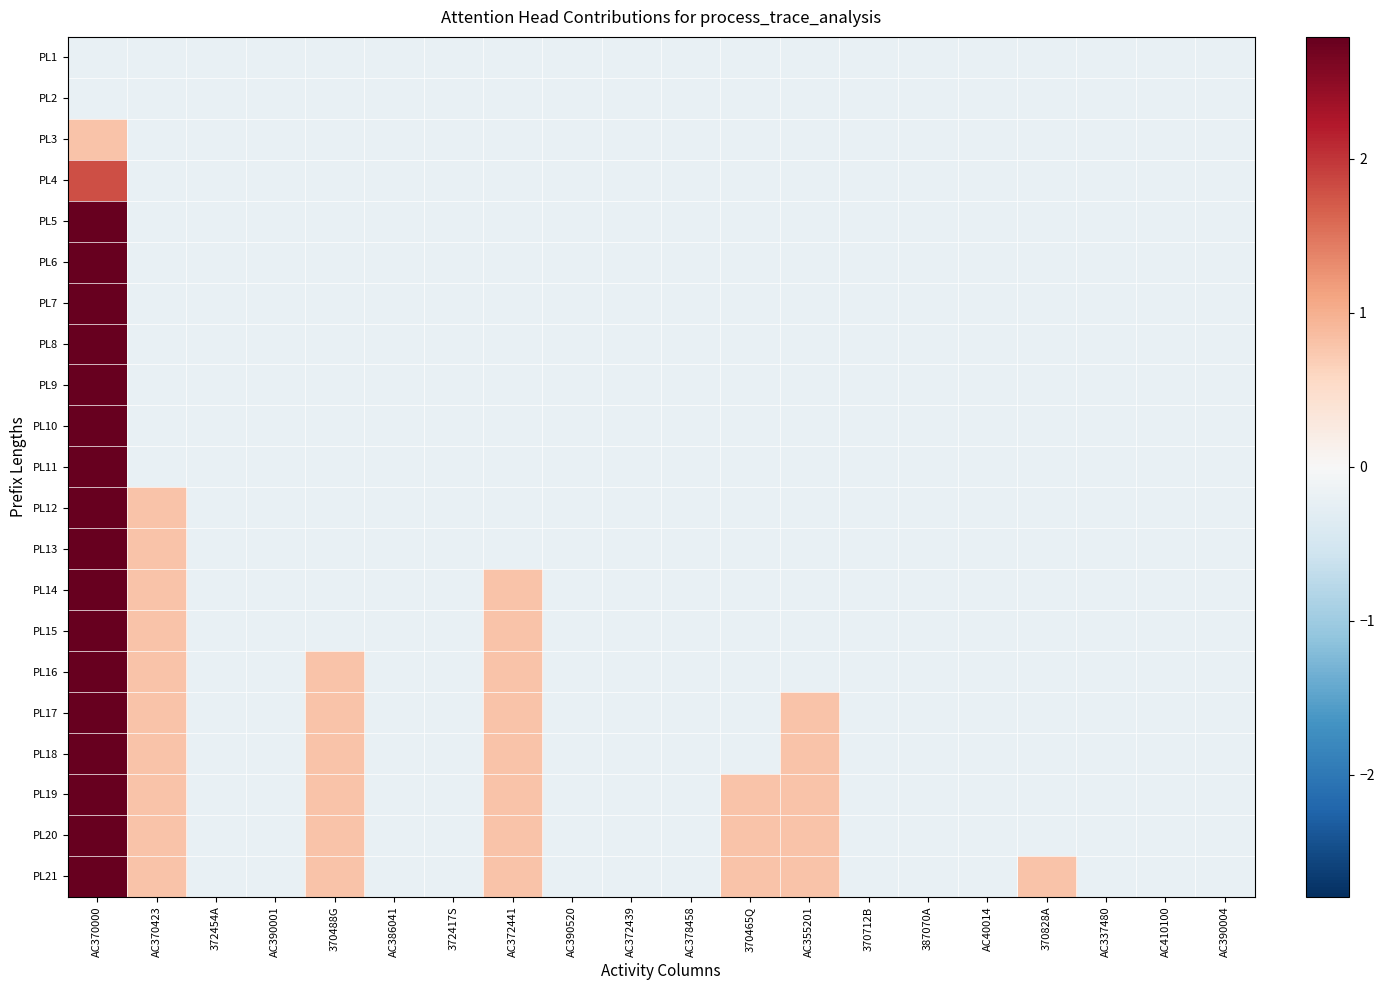

Reading left to right, what are all the values shown in this chart?

PL1: AC370000=-0.2	AC370423=-0.2	372454A=-0.2	AC390001=-0.2	370488G=-0.2	AC386041=-0.2	372417S=-0.2	AC372441=-0.2	AC390520=-0.2	AC372439=-0.2	AC378458=-0.2	370465Q=-0.2	AC355201=-0.2	370712B=-0.2	387070A=-0.2	AC40014=-0.2	370828A=-0.2	AC337480=-0.2	AC410100=-0.2	AC390004=-0.2
PL2: AC370000=-0.2	AC370423=-0.2	372454A=-0.2	AC390001=-0.2	370488G=-0.2	AC386041=-0.2	372417S=-0.2	AC372441=-0.2	AC390520=-0.2	AC372439=-0.2	AC378458=-0.2	370465Q=-0.2	AC355201=-0.2	370712B=-0.2	387070A=-0.2	AC40014=-0.2	370828A=-0.2	AC337480=-0.2	AC410100=-0.2	AC390004=-0.2
PL3: AC370000=0.8	AC370423=-0.2	372454A=-0.2	AC390001=-0.2	370488G=-0.2	AC386041=-0.2	372417S=-0.2	AC372441=-0.2	AC390520=-0.2	AC372439=-0.2	AC378458=-0.2	370465Q=-0.2	AC355201=-0.2	370712B=-0.2	387070A=-0.2	AC40014=-0.2	370828A=-0.2	AC337480=-0.2	AC410100=-0.2	AC390004=-0.2
PL4: AC370000=1.8	AC370423=-0.2	372454A=-0.2	AC390001=-0.2	370488G=-0.2	AC386041=-0.2	372417S=-0.2	AC372441=-0.2	AC390520=-0.2	AC372439=-0.2	AC378458=-0.2	370465Q=-0.2	AC355201=-0.2	370712B=-0.2	387070A=-0.2	AC40014=-0.2	370828A=-0.2	AC337480=-0.2	AC410100=-0.2	AC390004=-0.2
PL5: AC370000=2.8	AC370423=-0.2	372454A=-0.2	AC390001=-0.2	370488G=-0.2	AC386041=-0.2	372417S=-0.2	AC372441=-0.2	AC390520=-0.2	AC372439=-0.2	AC378458=-0.2	370465Q=-0.2	AC355201=-0.2	370712B=-0.2	387070A=-0.2	AC40014=-0.2	370828A=-0.2	AC337480=-0.2	AC410100=-0.2	AC390004=-0.2
PL6: AC370000=2.8	AC370423=-0.2	372454A=-0.2	AC390001=-0.2	370488G=-0.2	AC386041=-0.2	372417S=-0.2	AC372441=-0.2	AC390520=-0.2	AC372439=-0.2	AC378458=-0.2	370465Q=-0.2	AC355201=-0.2	370712B=-0.2	387070A=-0.2	AC40014=-0.2	370828A=-0.2	AC337480=-0.2	AC410100=-0.2	AC390004=-0.2
PL7: AC370000=2.8	AC370423=-0.2	372454A=-0.2	AC390001=-0.2	370488G=-0.2	AC386041=-0.2	372417S=-0.2	AC372441=-0.2	AC390520=-0.2	AC372439=-0.2	AC378458=-0.2	370465Q=-0.2	AC355201=-0.2	370712B=-0.2	387070A=-0.2	AC40014=-0.2	370828A=-0.2	AC337480=-0.2	AC410100=-0.2	AC390004=-0.2
PL8: AC370000=2.8	AC370423=-0.2	372454A=-0.2	AC390001=-0.2	370488G=-0.2	AC386041=-0.2	372417S=-0.2	AC372441=-0.2	AC390520=-0.2	AC372439=-0.2	AC378458=-0.2	370465Q=-0.2	AC355201=-0.2	370712B=-0.2	387070A=-0.2	AC40014=-0.2	370828A=-0.2	AC337480=-0.2	AC410100=-0.2	AC390004=-0.2
PL9: AC370000=2.8	AC370423=-0.2	372454A=-0.2	AC390001=-0.2	370488G=-0.2	AC386041=-0.2	372417S=-0.2	AC372441=-0.2	AC390520=-0.2	AC372439=-0.2	AC378458=-0.2	370465Q=-0.2	AC355201=-0.2	370712B=-0.2	387070A=-0.2	AC40014=-0.2	370828A=-0.2	AC337480=-0.2	AC410100=-0.2	AC390004=-0.2
PL10: AC370000=2.8	AC370423=-0.2	372454A=-0.2	AC390001=-0.2	370488G=-0.2	AC386041=-0.2	372417S=-0.2	AC372441=-0.2	AC390520=-0.2	AC372439=-0.2	AC378458=-0.2	370465Q=-0.2	AC355201=-0.2	370712B=-0.2	387070A=-0.2	AC40014=-0.2	370828A=-0.2	AC337480=-0.2	AC410100=-0.2	AC390004=-0.2
PL11: AC370000=2.8	AC370423=-0.2	372454A=-0.2	AC390001=-0.2	370488G=-0.2	AC386041=-0.2	372417S=-0.2	AC372441=-0.2	AC390520=-0.2	AC372439=-0.2	AC378458=-0.2	370465Q=-0.2	AC355201=-0.2	370712B=-0.2	387070A=-0.2	AC40014=-0.2	370828A=-0.2	AC337480=-0.2	AC410100=-0.2	AC390004=-0.2
PL12: AC370000=2.8	AC370423=0.8	372454A=-0.2	AC390001=-0.2	370488G=-0.2	AC386041=-0.2	372417S=-0.2	AC372441=-0.2	AC390520=-0.2	AC372439=-0.2	AC378458=-0.2	370465Q=-0.2	AC355201=-0.2	370712B=-0.2	387070A=-0.2	AC40014=-0.2	370828A=-0.2	AC337480=-0.2	AC410100=-0.2	AC390004=-0.2
PL13: AC370000=2.8	AC370423=0.8	372454A=-0.2	AC390001=-0.2	370488G=-0.2	AC386041=-0.2	372417S=-0.2	AC372441=-0.2	AC390520=-0.2	AC372439=-0.2	AC378458=-0.2	370465Q=-0.2	AC355201=-0.2	370712B=-0.2	387070A=-0.2	AC40014=-0.2	370828A=-0.2	AC337480=-0.2	AC410100=-0.2	AC390004=-0.2
PL14: AC370000=2.8	AC370423=0.8	372454A=-0.2	AC390001=-0.2	370488G=-0.2	AC386041=-0.2	372417S=-0.2	AC372441=0.8	AC390520=-0.2	AC372439=-0.2	AC378458=-0.2	370465Q=-0.2	AC355201=-0.2	370712B=-0.2	387070A=-0.2	AC40014=-0.2	370828A=-0.2	AC337480=-0.2	AC410100=-0.2	AC390004=-0.2
PL15: AC370000=2.8	AC370423=0.8	372454A=-0.2	AC390001=-0.2	370488G=-0.2	AC386041=-0.2	372417S=-0.2	AC372441=0.8	AC390520=-0.2	AC372439=-0.2	AC378458=-0.2	370465Q=-0.2	AC355201=-0.2	370712B=-0.2	387070A=-0.2	AC40014=-0.2	370828A=-0.2	AC337480=-0.2	AC410100=-0.2	AC390004=-0.2
PL16: AC370000=2.8	AC370423=0.8	372454A=-0.2	AC390001=-0.2	370488G=0.8	AC386041=-0.2	372417S=-0.2	AC372441=0.8	AC390520=-0.2	AC372439=-0.2	AC378458=-0.2	370465Q=-0.2	AC355201=-0.2	370712B=-0.2	387070A=-0.2	AC40014=-0.2	370828A=-0.2	AC337480=-0.2	AC410100=-0.2	AC390004=-0.2
PL17: AC370000=2.8	AC370423=0.8	372454A=-0.2	AC390001=-0.2	370488G=0.8	AC386041=-0.2	372417S=-0.2	AC372441=0.8	AC390520=-0.2	AC372439=-0.2	AC378458=-0.2	370465Q=-0.2	AC355201=0.8	370712B=-0.2	387070A=-0.2	AC40014=-0.2	370828A=-0.2	AC337480=-0.2	AC410100=-0.2	AC390004=-0.2
PL18: AC370000=2.8	AC370423=0.8	372454A=-0.2	AC390001=-0.2	370488G=0.8	AC386041=-0.2	372417S=-0.2	AC372441=0.8	AC390520=-0.2	AC372439=-0.2	AC378458=-0.2	370465Q=-0.2	AC355201=0.8	370712B=-0.2	387070A=-0.2	AC40014=-0.2	370828A=-0.2	AC337480=-0.2	AC410100=-0.2	AC390004=-0.2
PL19: AC370000=2.8	AC370423=0.8	372454A=-0.2	AC390001=-0.2	370488G=0.8	AC386041=-0.2	372417S=-0.2	AC372441=0.8	AC390520=-0.2	AC372439=-0.2	AC378458=-0.2	370465Q=0.8	AC355201=0.8	370712B=-0.2	387070A=-0.2	AC40014=-0.2	370828A=-0.2	AC337480=-0.2	AC410100=-0.2	AC390004=-0.2
PL20: AC370000=2.8	AC370423=0.8	372454A=-0.2	AC390001=-0.2	370488G=0.8	AC386041=-0.2	372417S=-0.2	AC372441=0.8	AC390520=-0.2	AC372439=-0.2	AC378458=-0.2	370465Q=0.8	AC355201=0.8	370712B=-0.2	387070A=-0.2	AC40014=-0.2	370828A=-0.2	AC337480=-0.2	AC410100=-0.2	AC390004=-0.2
PL21: AC370000=2.8	AC370423=0.8	372454A=-0.2	AC390001=-0.2	370488G=0.8	AC386041=-0.2	372417S=-0.2	AC372441=0.8	AC390520=-0.2	AC372439=-0.2	AC378458=-0.2	370465Q=0.8	AC355201=0.8	370712B=-0.2	387070A=-0.2	AC40014=-0.2	370828A=0.8	AC337480=-0.2	AC410100=-0.2	AC390004=-0.2